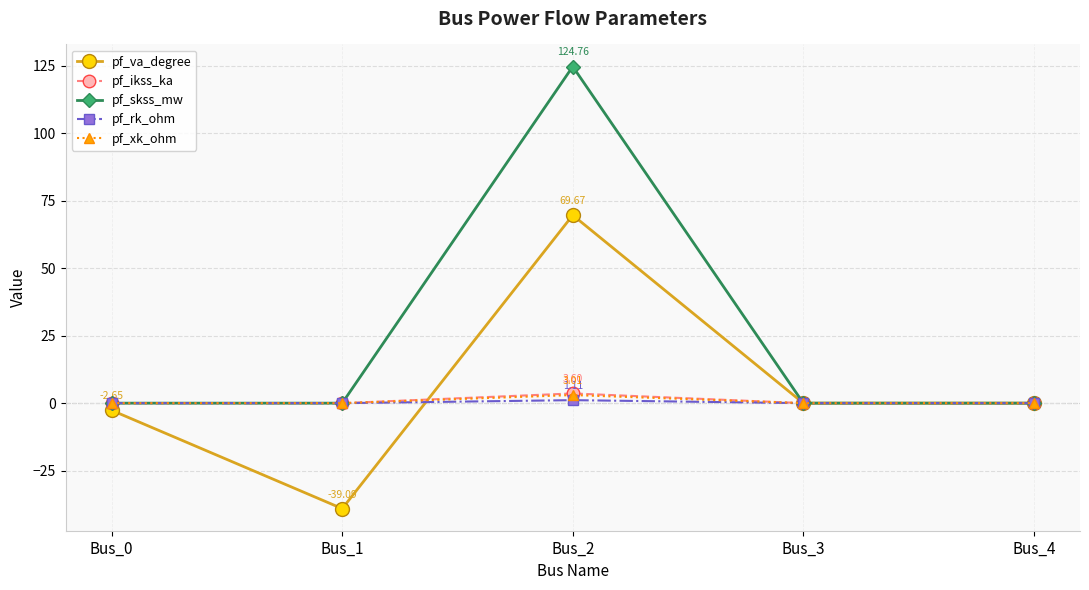

Between Bus_2 and Bus_4, which series saw the biggest shift?

pf_skss_mw